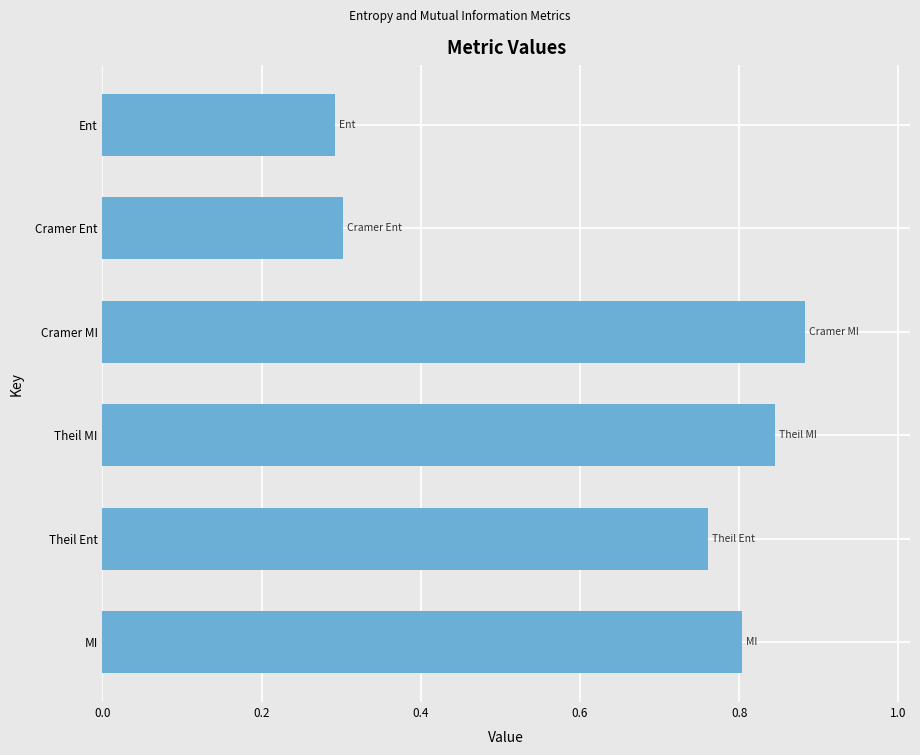

What is the change in value from Ent to MI?

+0.5